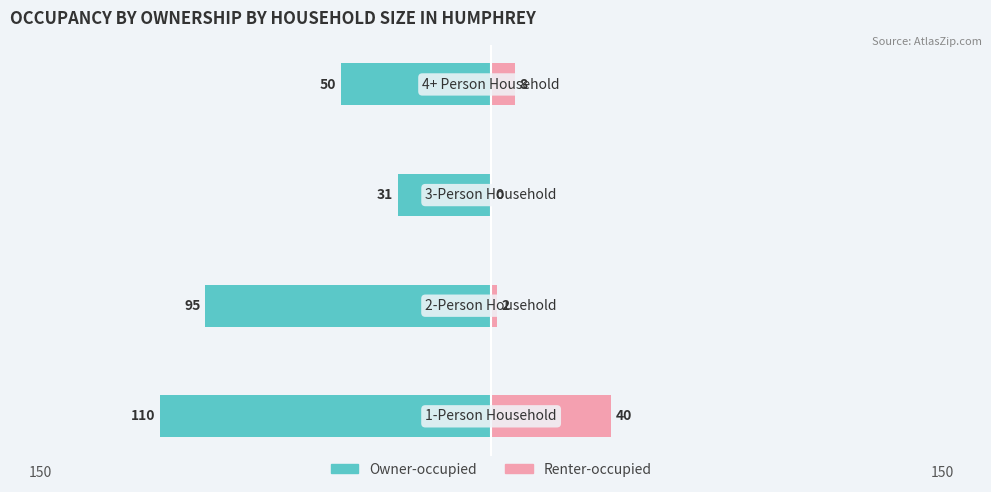

What is the average value of the Owner-occupied series?

-72